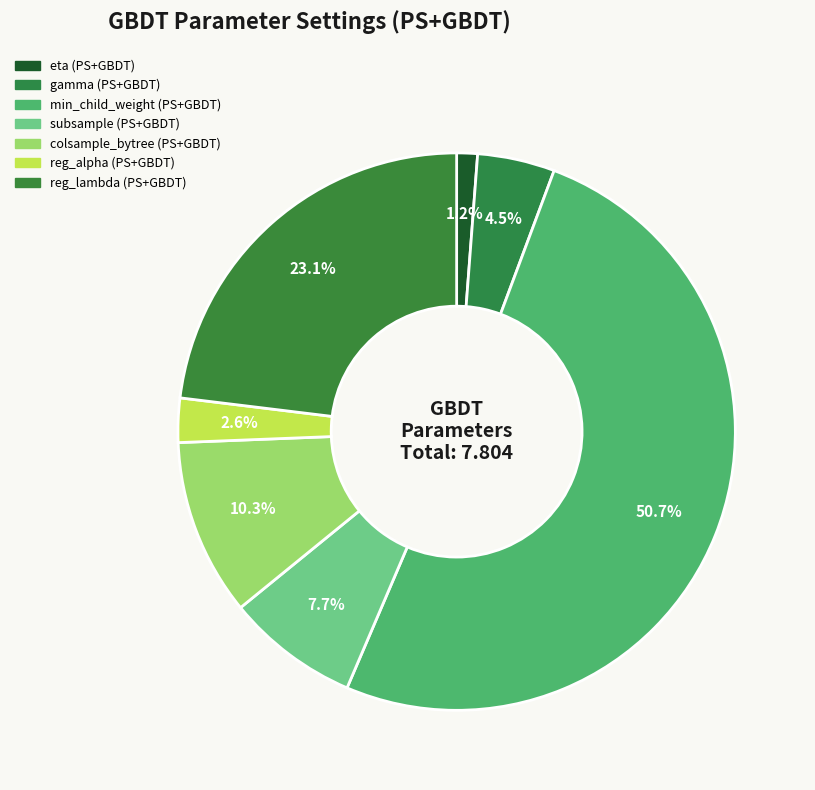

How many slices are in this pie chart?

7